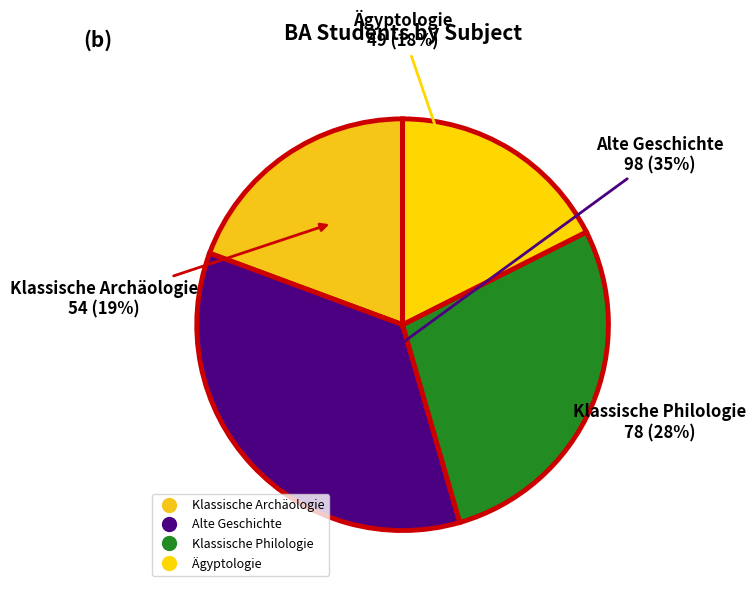

What is the largest slice in the pie chart?

Alte Geschichte